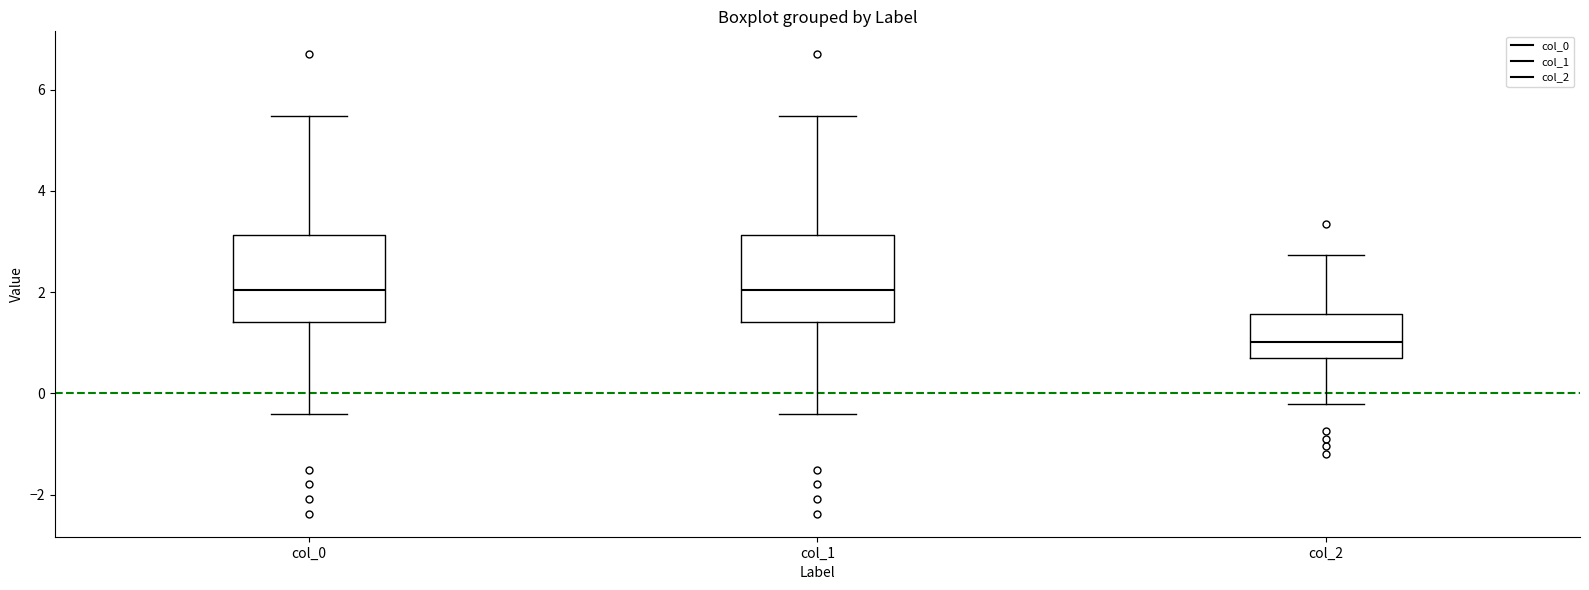

Which box has the lowest median line?

col_2